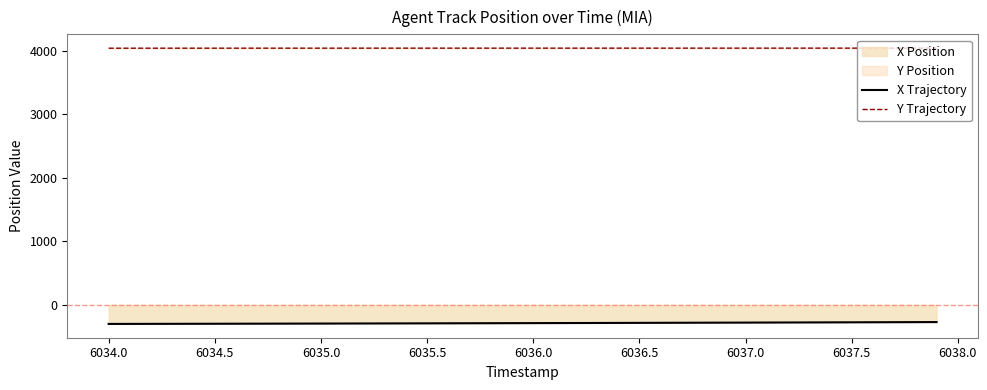

Reading left to right, transcribe all the data shown in this chart.

X Trajectory: -300.1	-299.5	-299.0	-298.4	-297.8	-297.2	-296.6	-296.0	-295.4	-294.8	-294.1	-293.5	-292.8	-292.2	-291.5	-290.8	-290.1	-289.3	-288.6	-287.9	-287.1	-286.4	-285.6	-284.8	-284.0	-283.2	-282.4	-281.6	-280.7	-279.9	-279.0	-278.1	-277.2	-276.3	-275.4	-274.5	-273.6	-272.6	-271.7	-270.7
Y Trajectory: 4042.1	4042.2	4042.3	4042.4	4042.5	4042.6	4042.6	4042.7	4042.7	4042.8	4042.8	4042.8	4042.8	4042.9	4042.9	4042.9	4042.9	4042.9	4043.0	4043.0	4043.0	4043.0	4043.0	4043.0	4043.1	4043.1	4043.1	4043.1	4043.1	4043.1	4043.1	4043.2	4043.2	4043.2	4043.2	4043.2	4043.3	4043.3	4043.3	4043.3